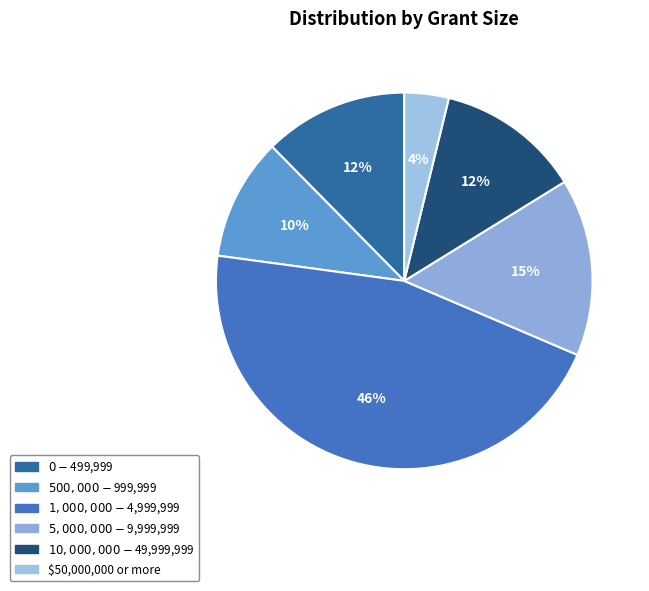

Is $500,000 - $999,999 the majority of the pie?

No